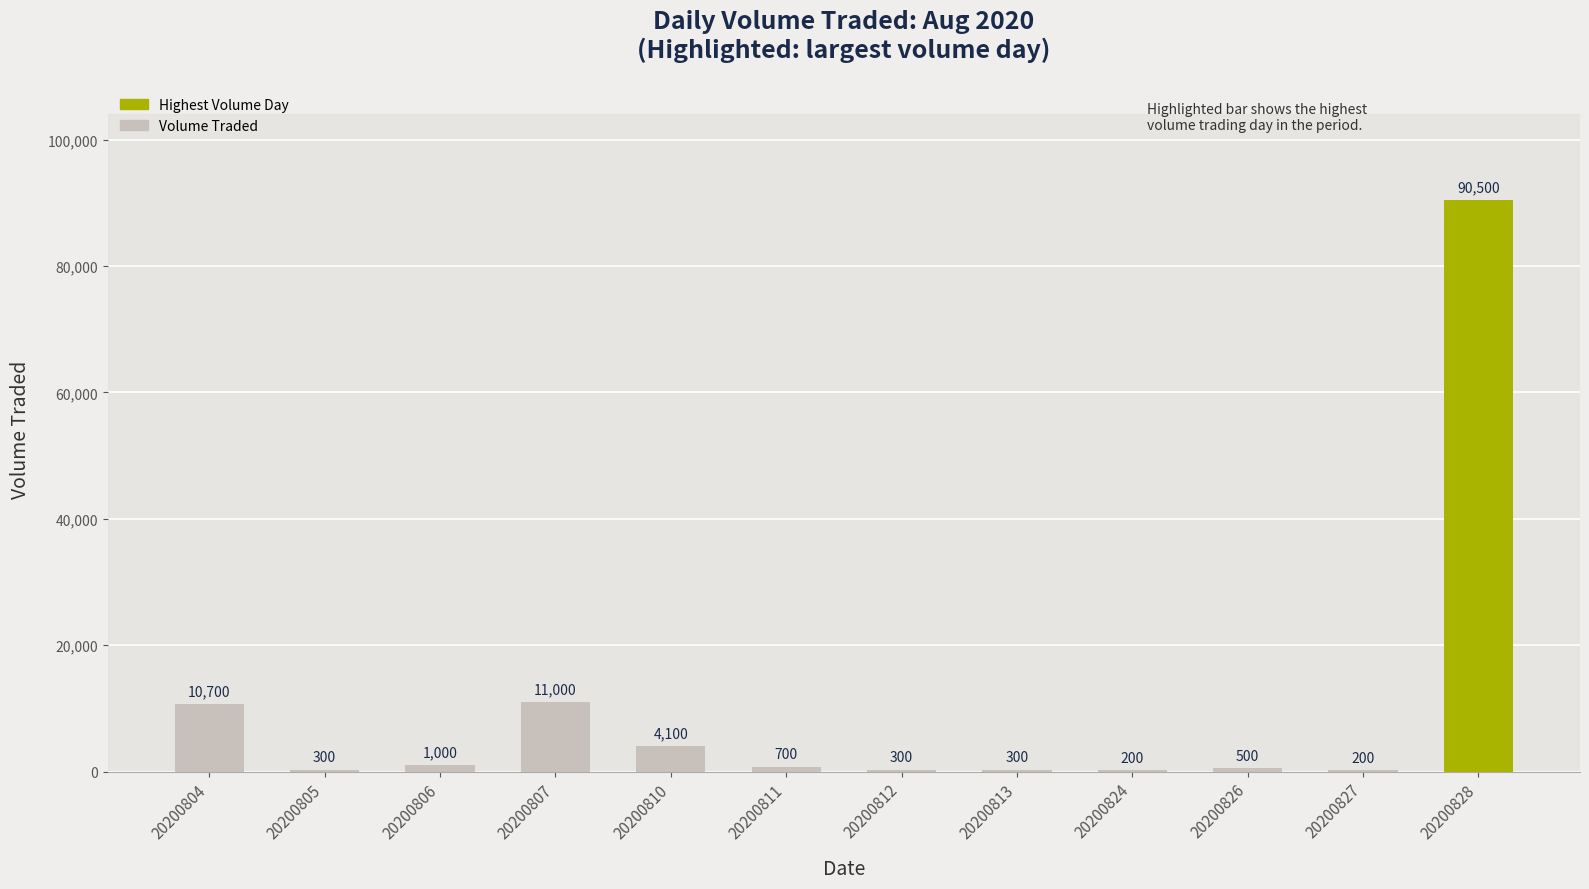

At which label does the data first exceed 700?

20200804